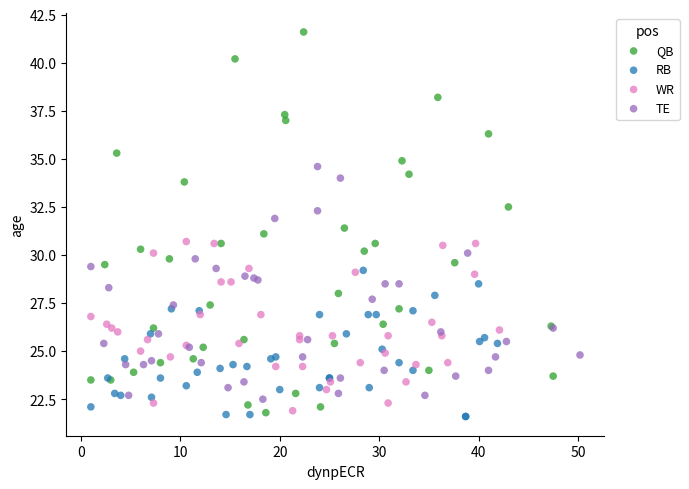

Which series contains the highest Y value?

QB